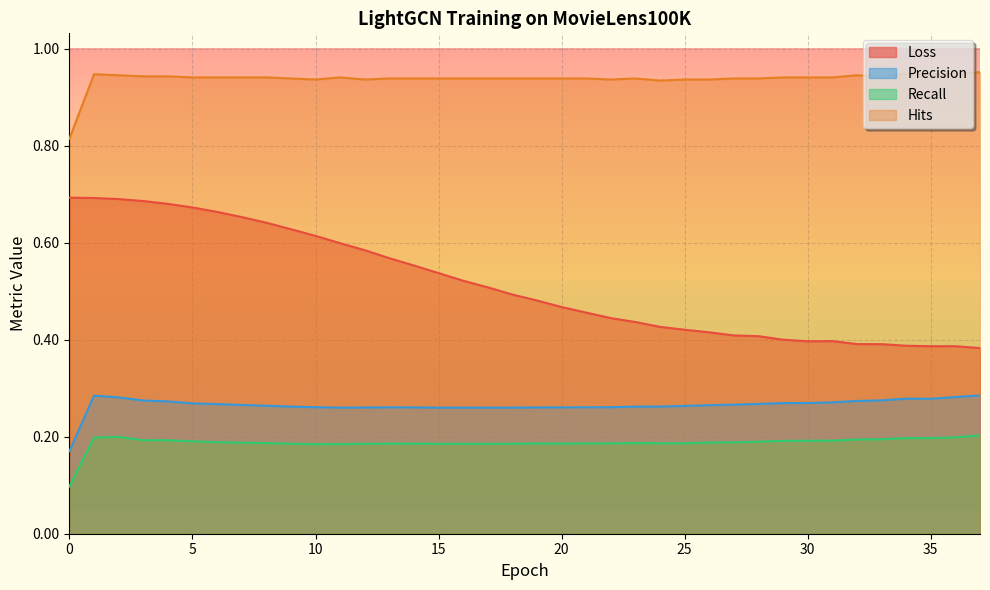

Which series has the largest range (max minus min)?

Loss